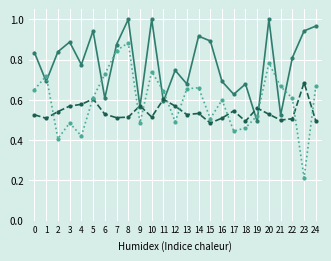

At which category does the chart reach its minimum across all series?

23